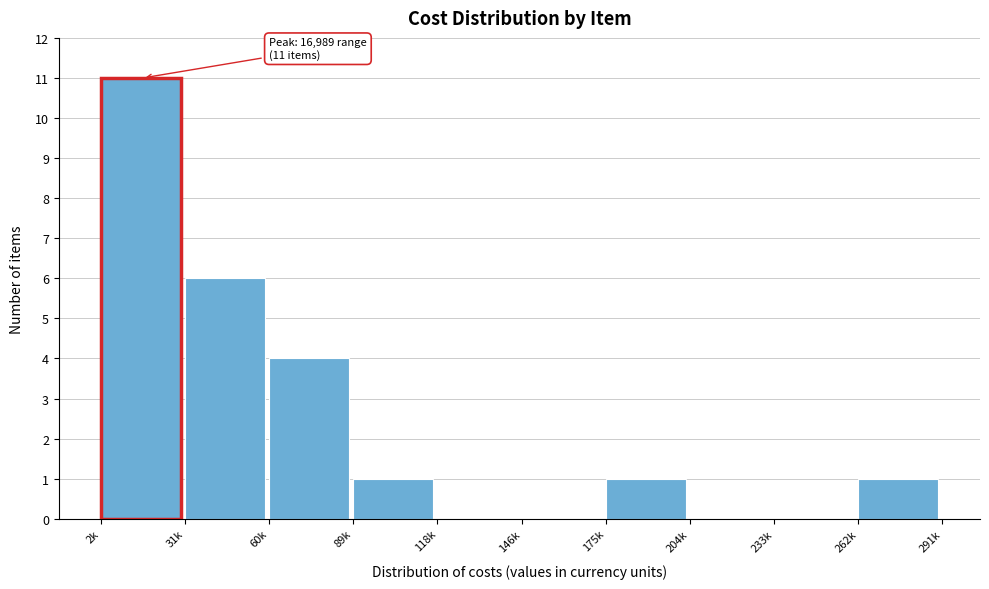

Reading left to right, what are all the values shown in this chart?

2k=11	31k=6	60k=4	89k=1	118k=0	146k=0	175k=1	204k=0	233k=0	262k=1